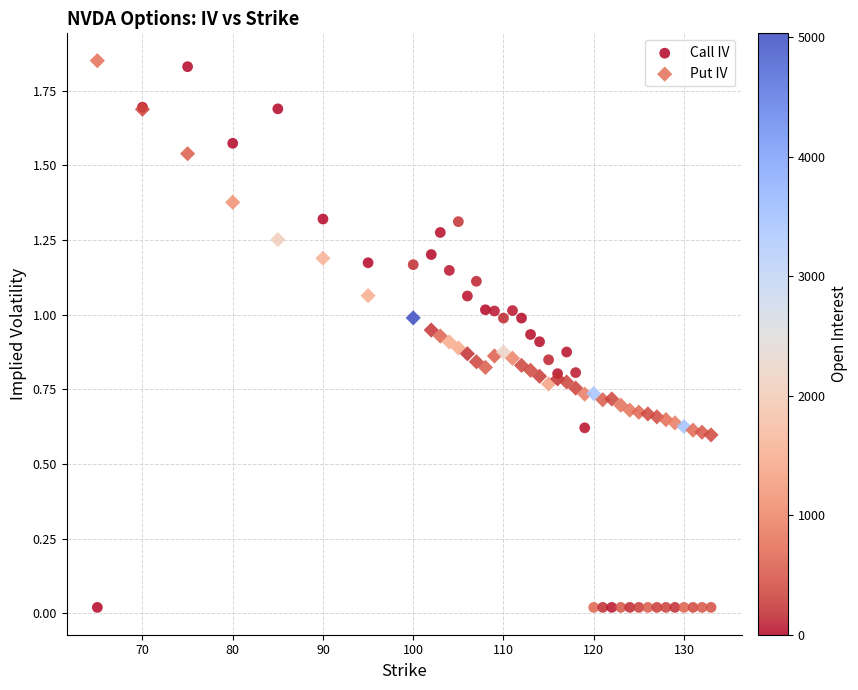

Which series contains the lowest Y value?

Call IV